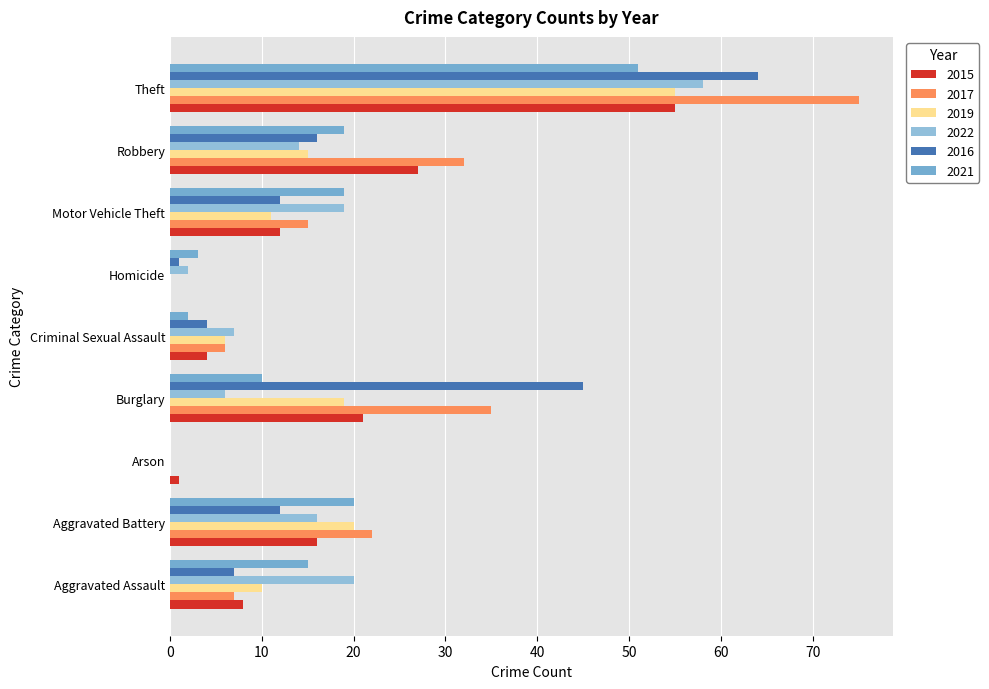

Rank the series by their maximum value, from lowest to highest.

2021, 2015, 2019, 2022, 2016, 2017